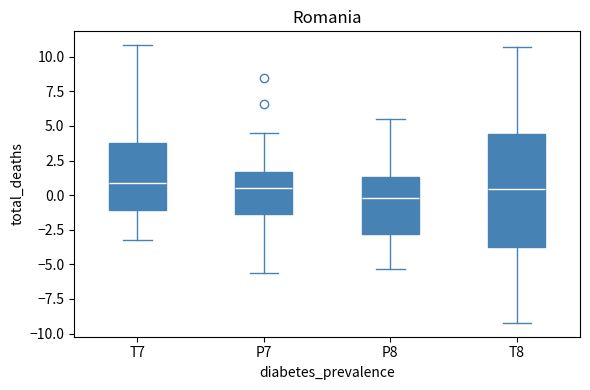

Reading left to right, transcribe this box plot: for each box, give where its median line is, the range the box spans, and where its two whiskers end, as read against the y-axis. The values are not printed on the chart, so give them approximately, as read against the axis.

T7: median 1.0, box -1.0 to 4.0, whiskers -3.0 to 11.0
P7: median 0.5, box -1.5 to 1.5, whiskers -5.5 to 4.5
P8: median 0.0, box -3.0 to 1.5, whiskers -5.5 to 5.5
T8: median 0.5, box -3.5 to 4.5, whiskers -9.0 to 10.5